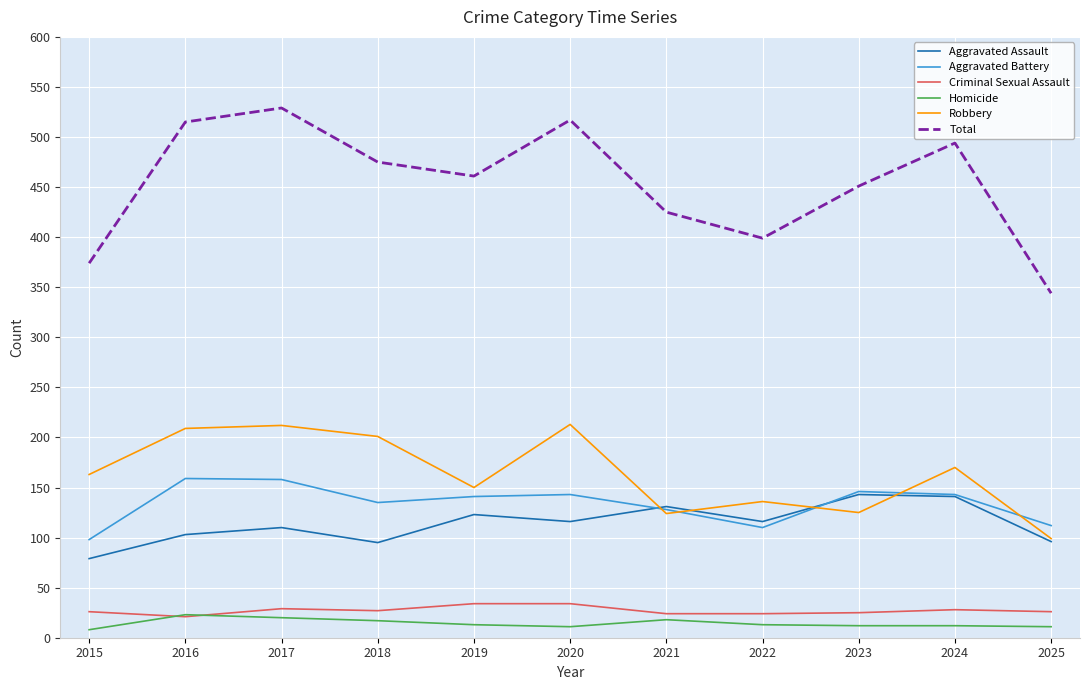

What is the total value across all series at 2025?

688